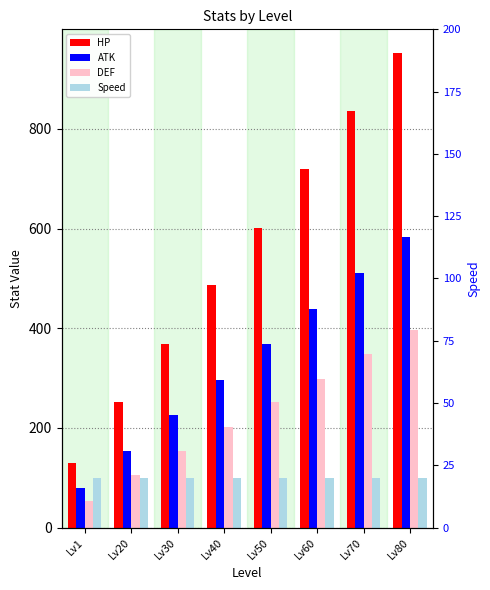

Which series has the largest total across all categories?

HP